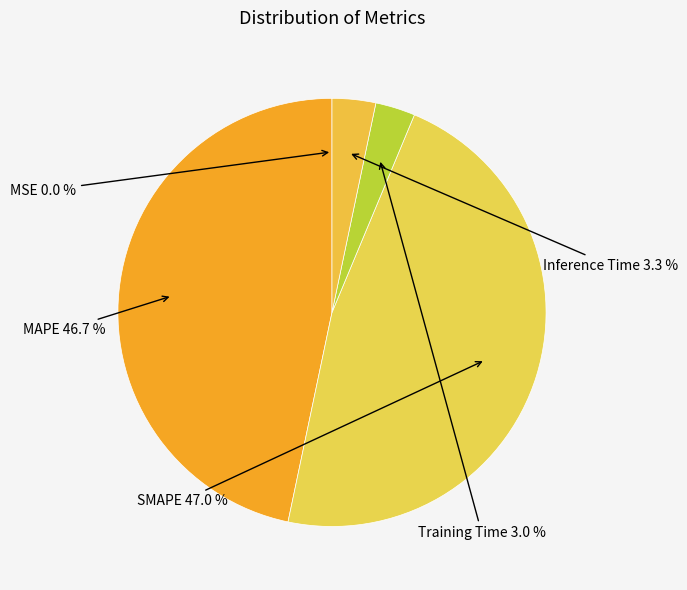

To the nearest percent, what is the combined percentage of Training Time and MAPE?

50%